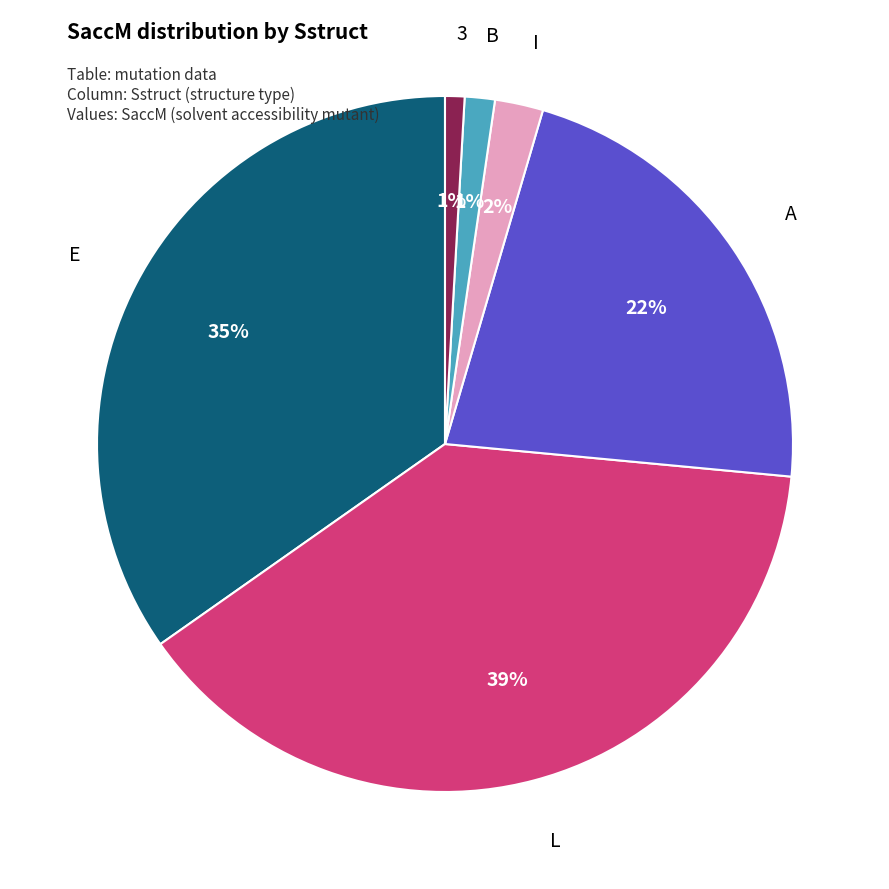

To the nearest percent, what is the combined percentage of I and 3?

3%